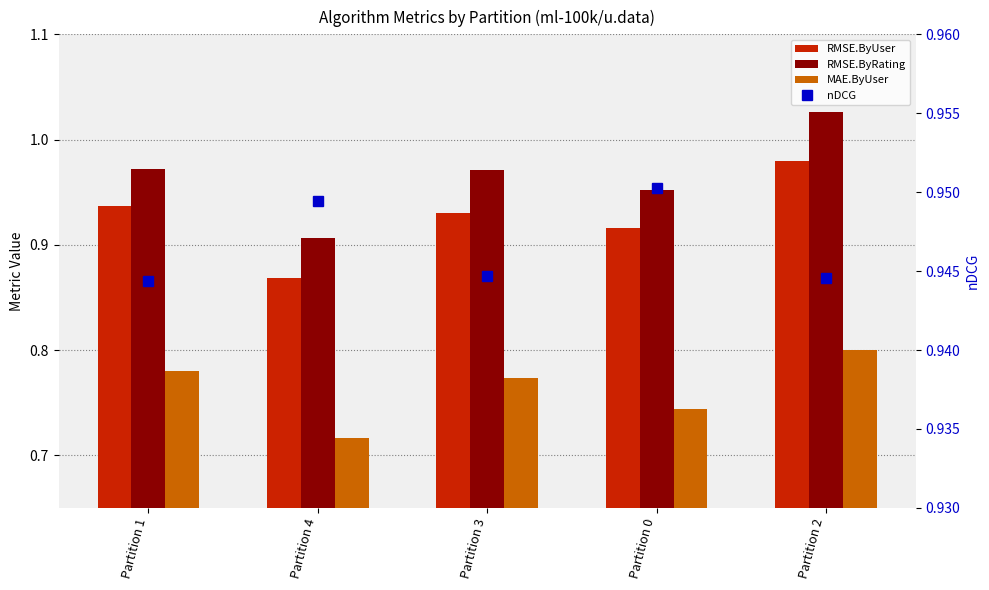

Which series changed the most between Partition 4 and Partition 0?

RMSE.ByUser